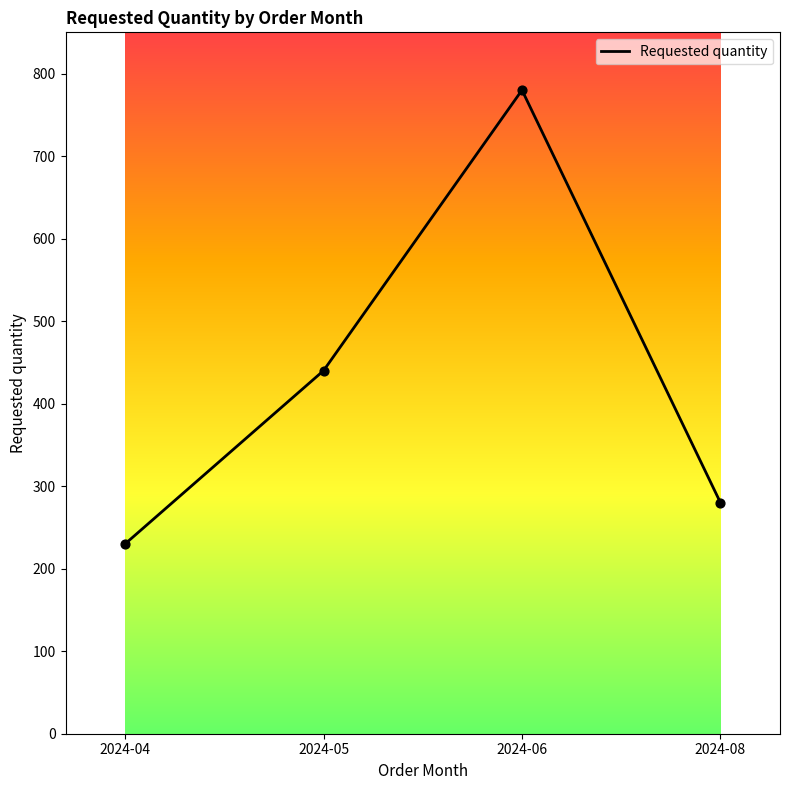

What is the change in value from 2024-05 to 2024-06?

+340